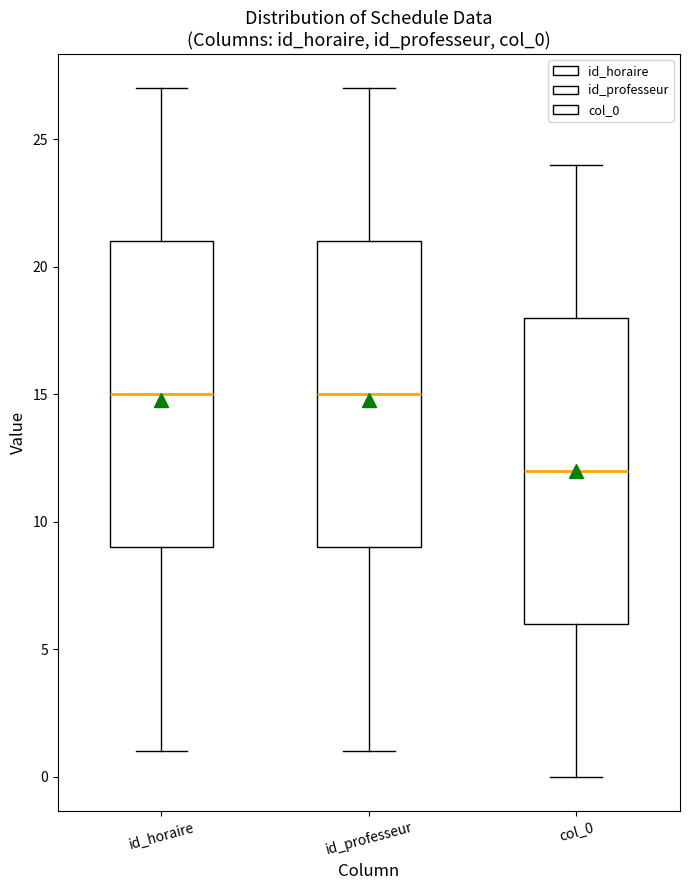

Reading left to right, transcribe this box plot: for each box, give where its median line is, the range the box spans, and where its two whiskers end, as read against the y-axis. The values are not printed on the chart, so give them approximately, as read against the axis.

id_horaire: median 15, box 9 to 21, whiskers 1 to 27
id_professeur: median 15, box 9 to 21, whiskers 1 to 27
col_0: median 12, box 6 to 18, whiskers 0 to 24